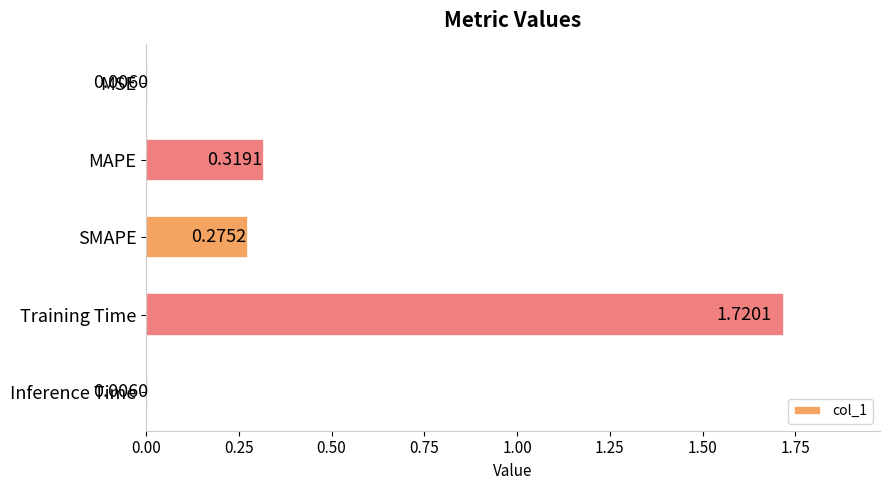

What is the change in value from MAPE to Training Time?

+1.4